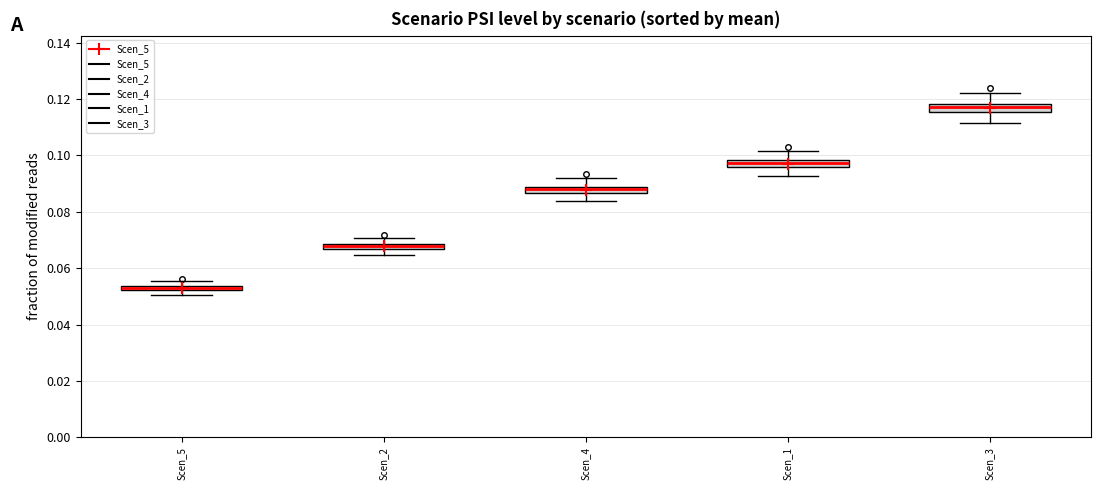

Where is the lower edge of the box for Scen_2 on the y-axis? The values are not printed on the chart, so give them approximately, as read against the axis.

0.066